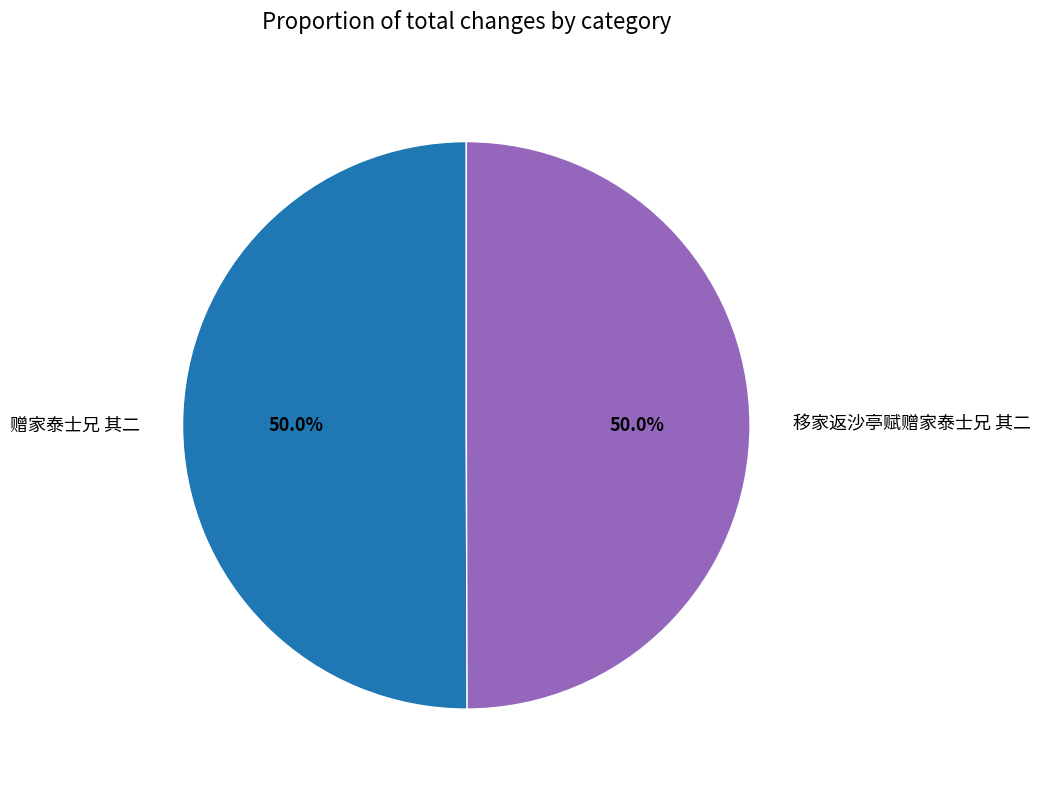

What percentage is NOT represented by 移家返沙亭赋赠家泰士兄 其二?

50.0%